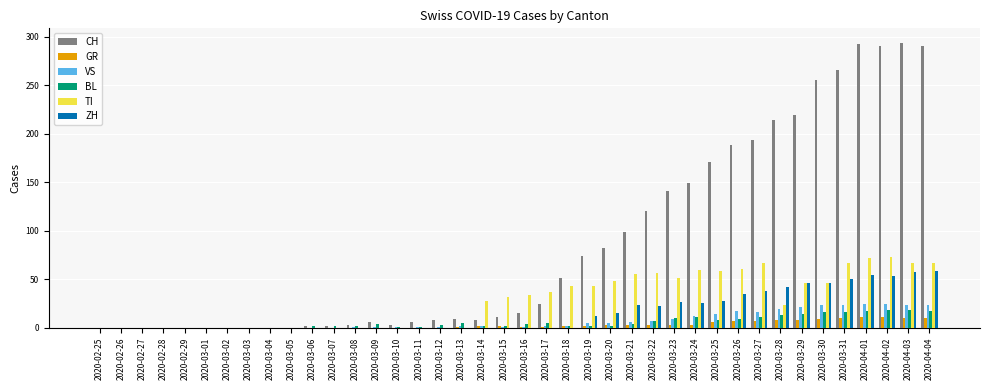

How many categories are shown in the chart?

40